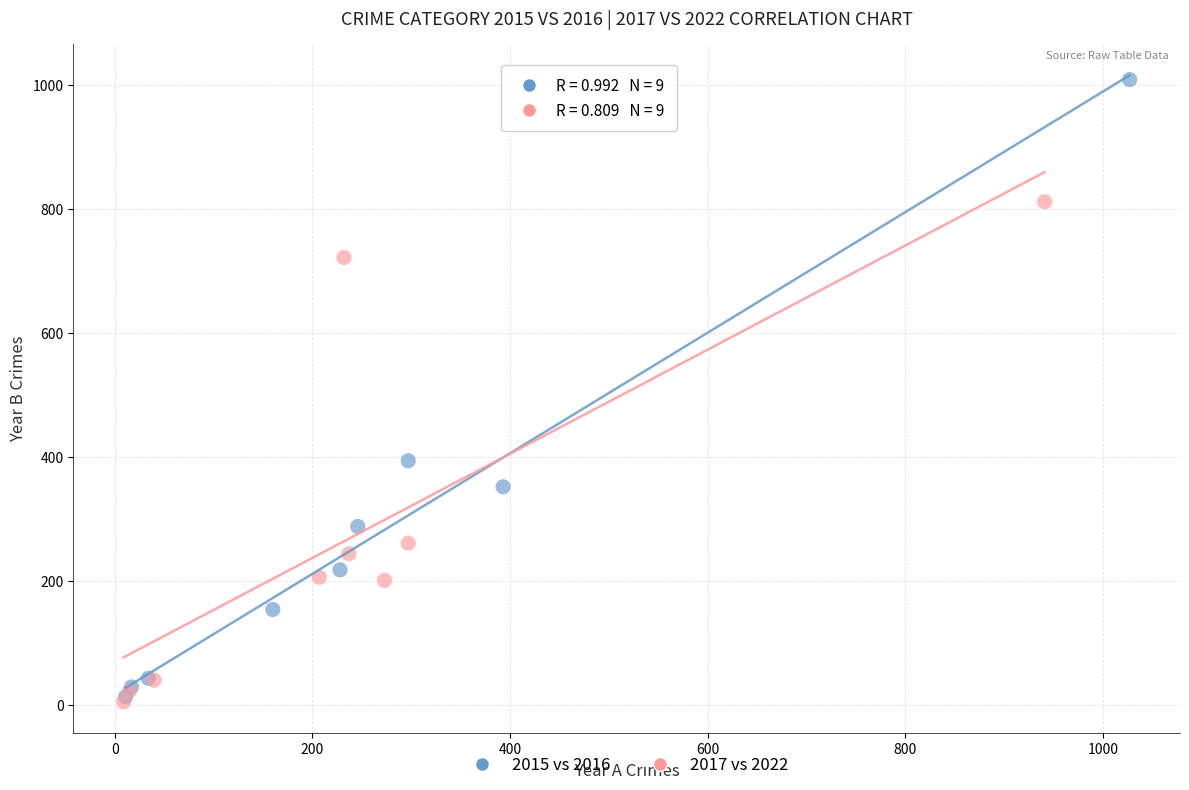

Which series reaches the maximum Y coordinate?

2015 vs 2016